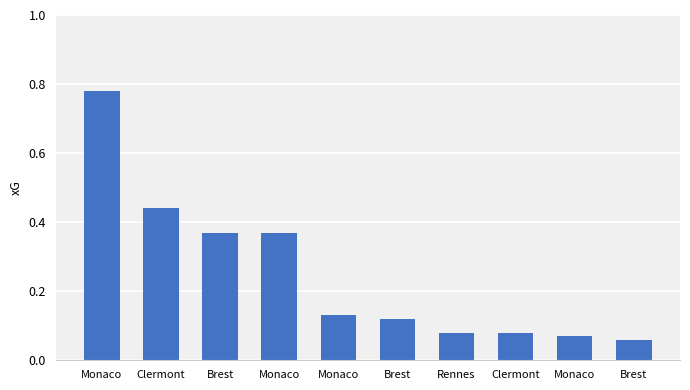

What is the label of the 4th bar from the right?

Rennes